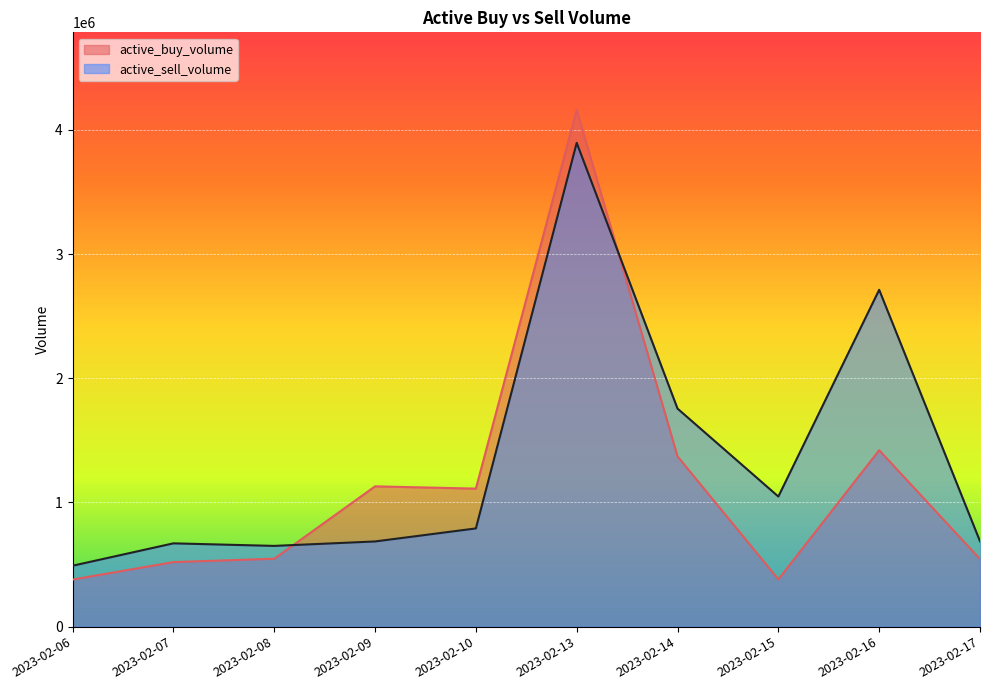

The active_buy_volume series shows 1111500 at 2023-02-10. True or false?

True